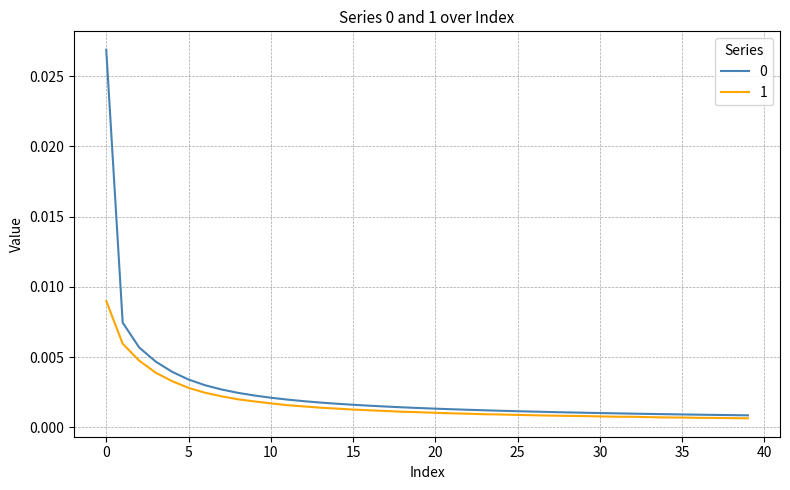

True or false: 0 has more than 2 points higher than both neighbors.

False